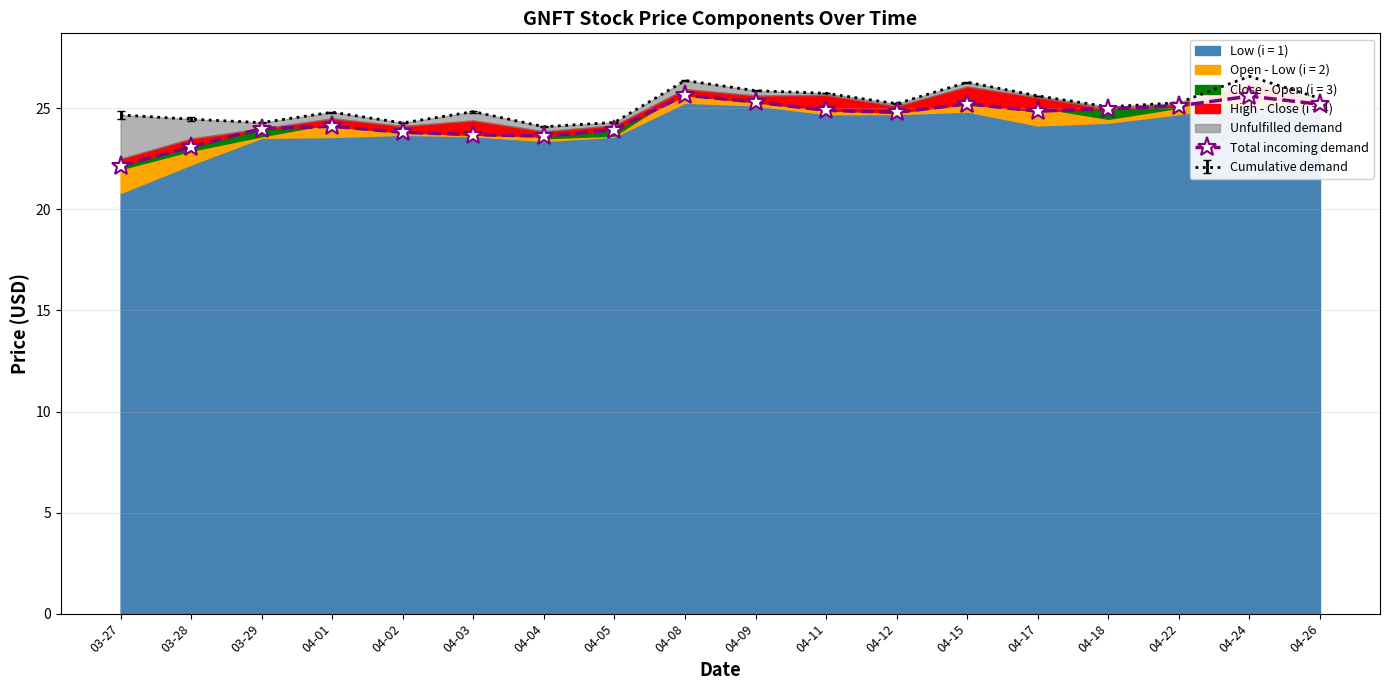

At which label is the value closest to 23?

03-28